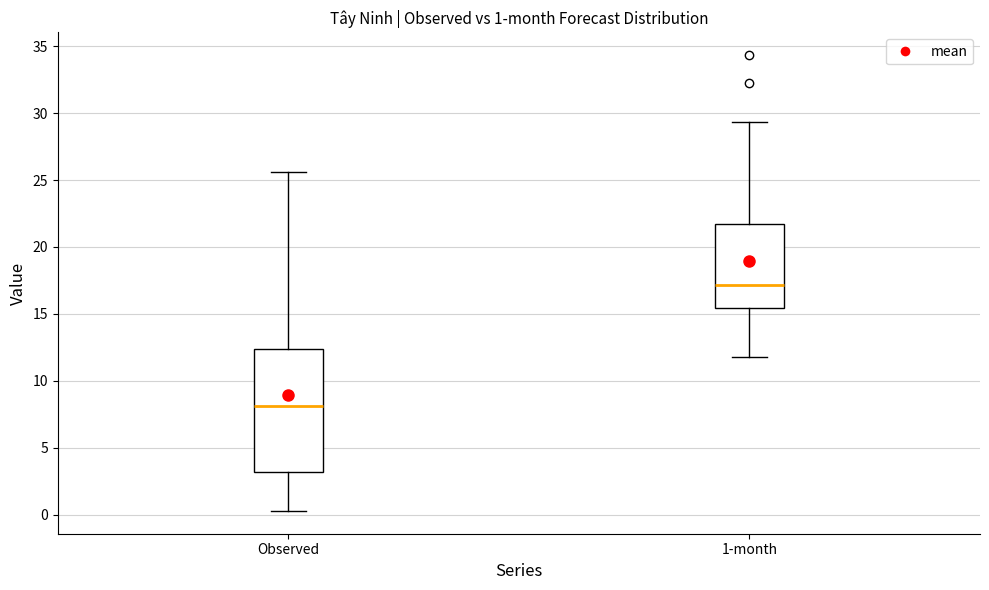

Which box has the highest median line?

1-month